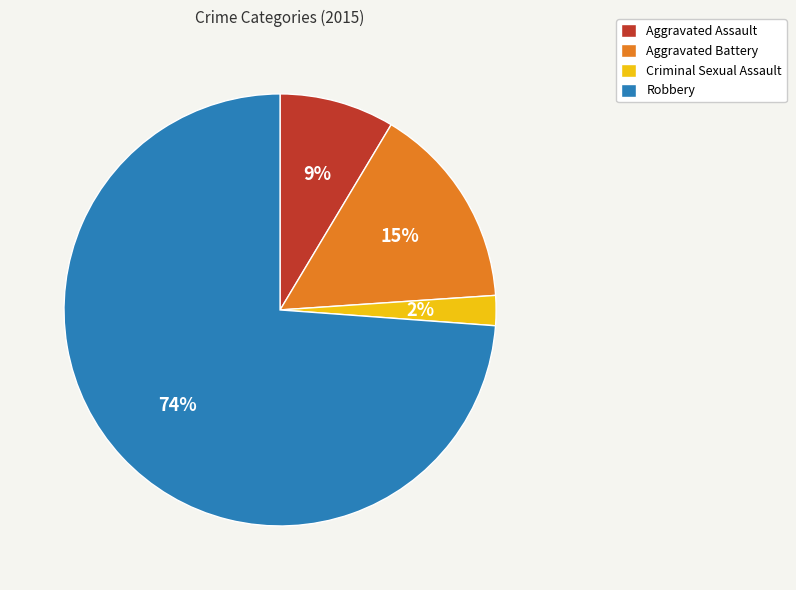

Does any single category account for the majority?

Yes